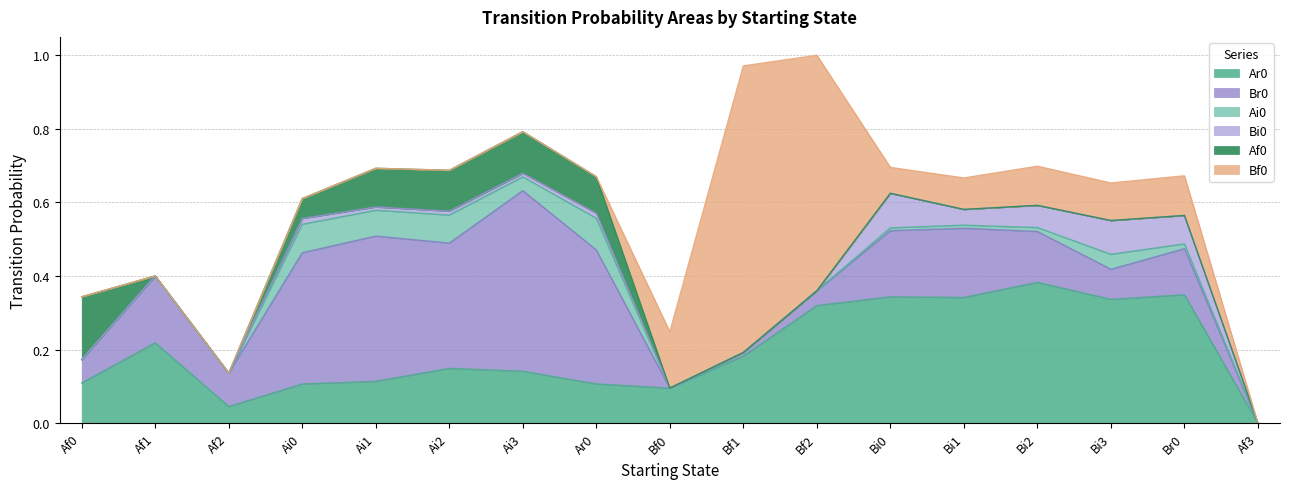

True or false: Ai0 and Ar0 cross at least once.

False